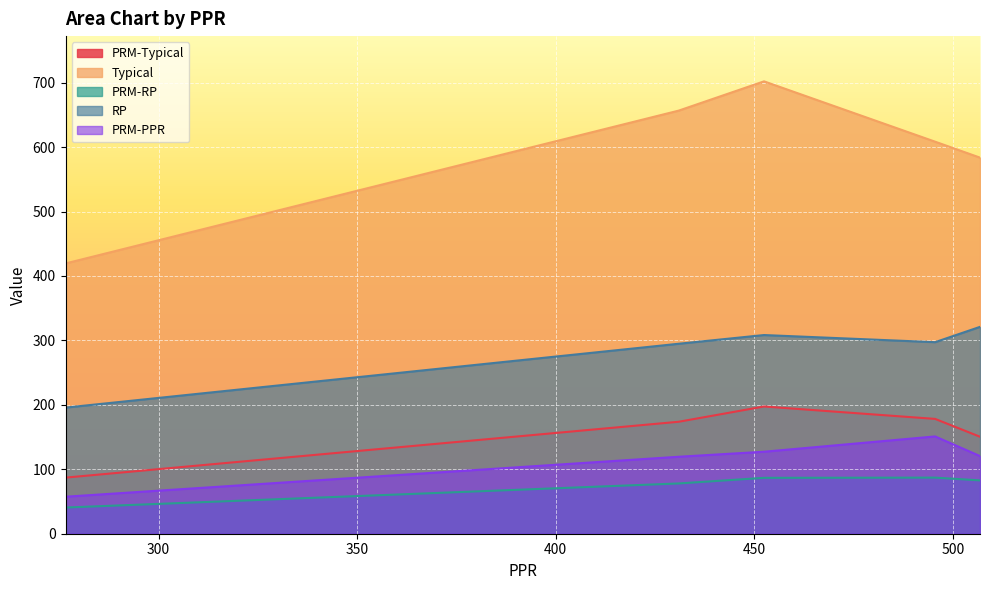

How many values in the PRM-Typical series exceed 173?

3